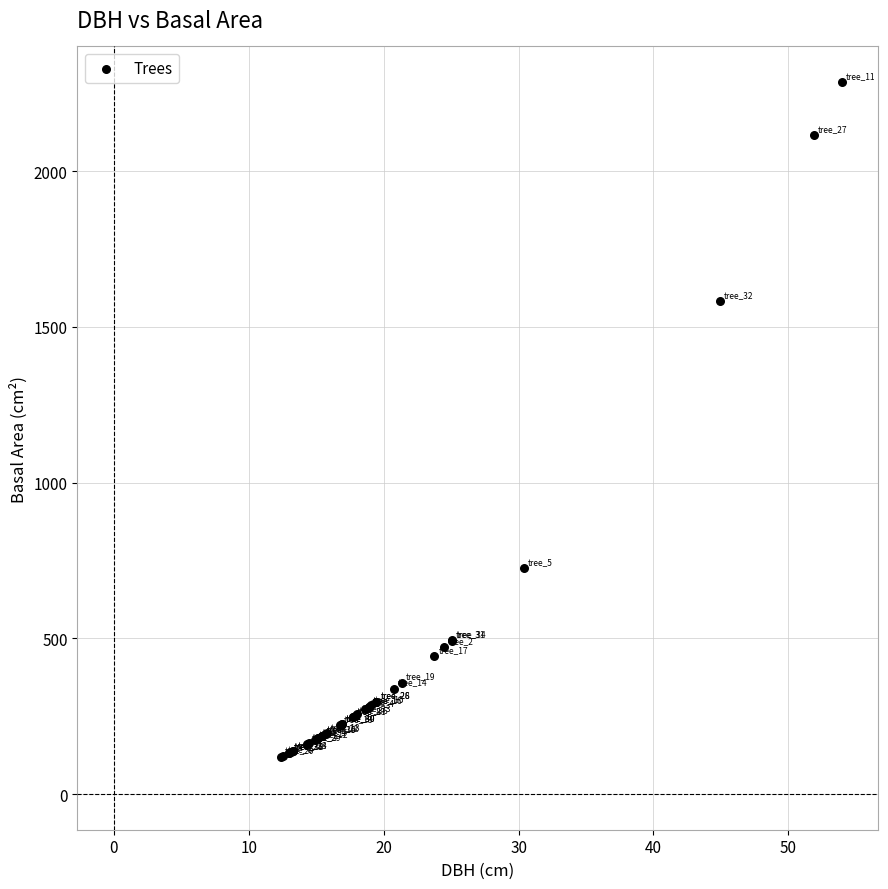

What Y value in the scatter plot is closest to 1203?

1583.4